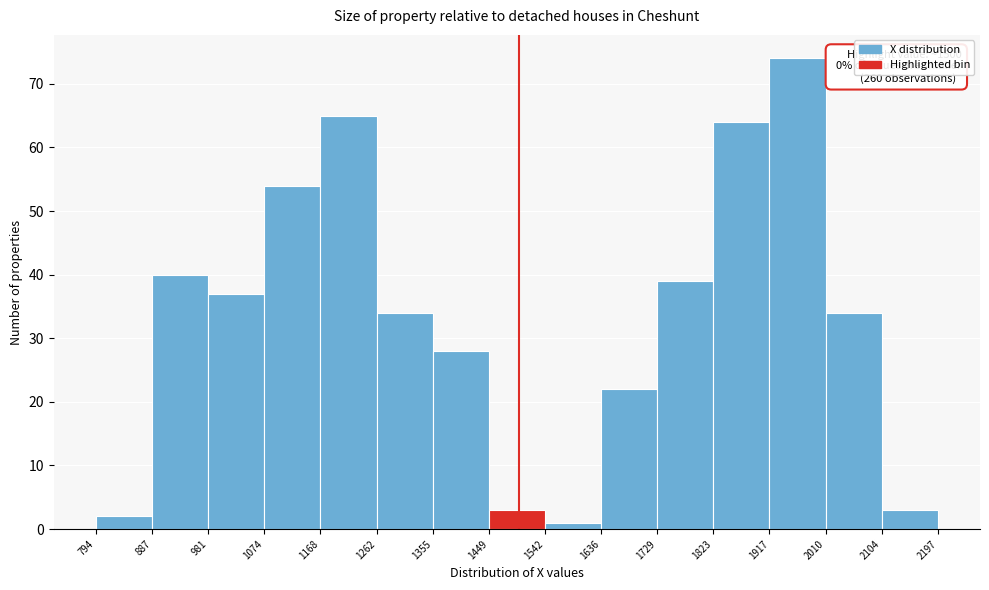

Which range on the x-axis has the tallest bar?

1917 to 2010